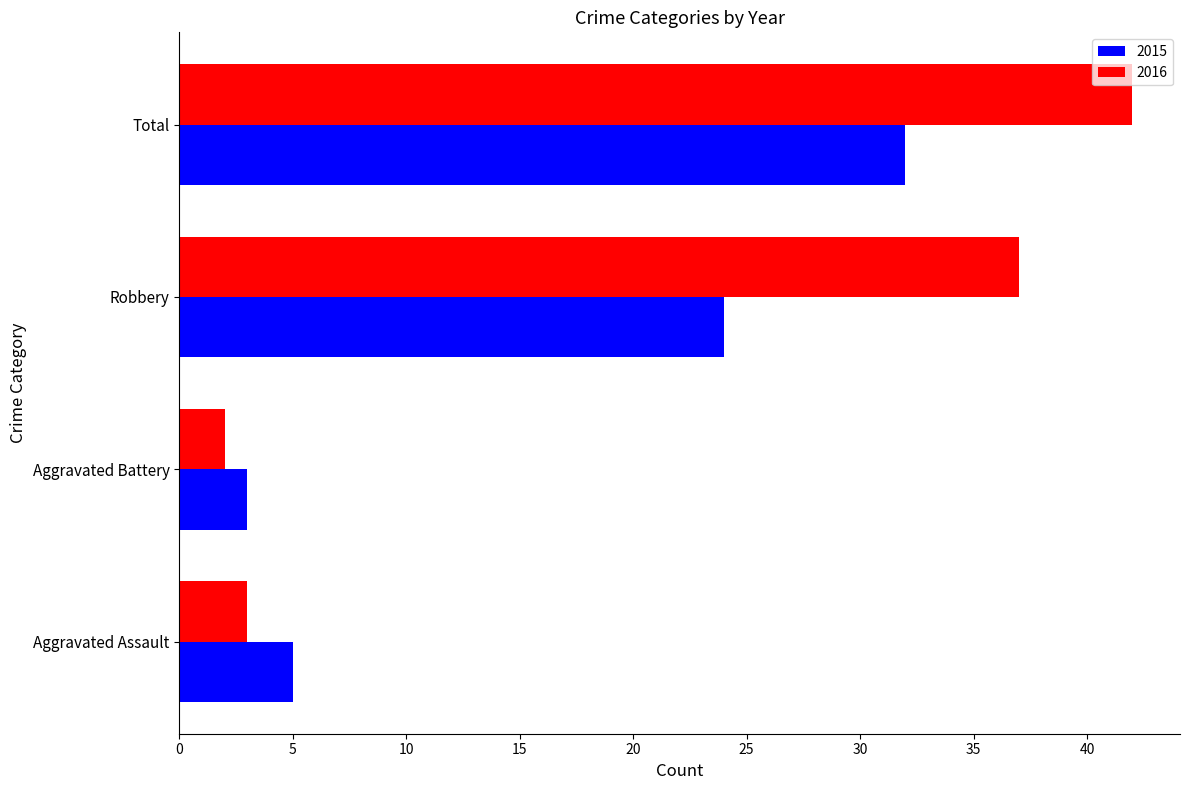

What are all the series names shown in the legend?

2015, 2016